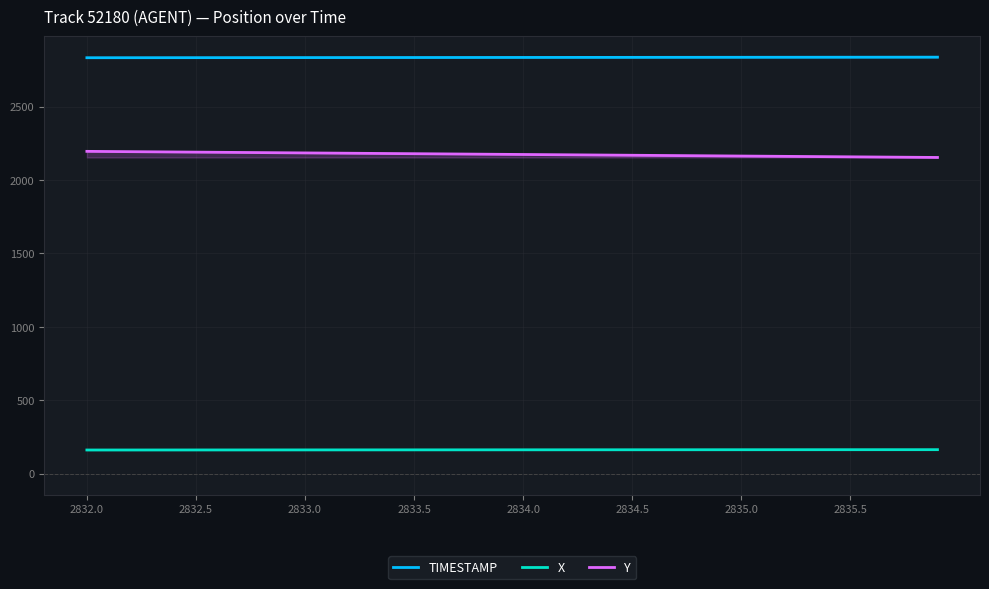

What is the smallest value displayed?

162.7